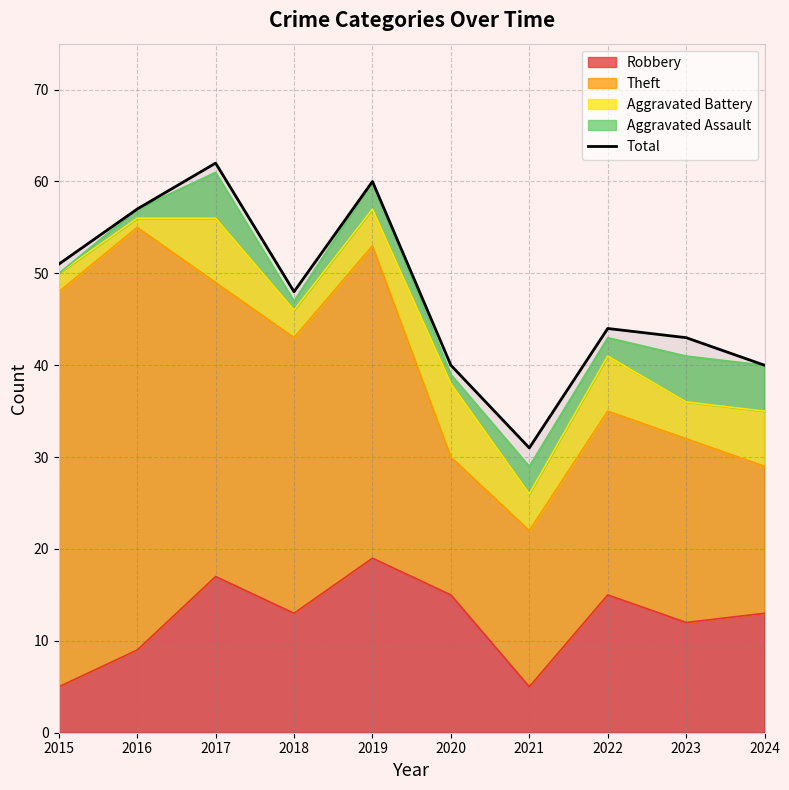

What is the average value?

48